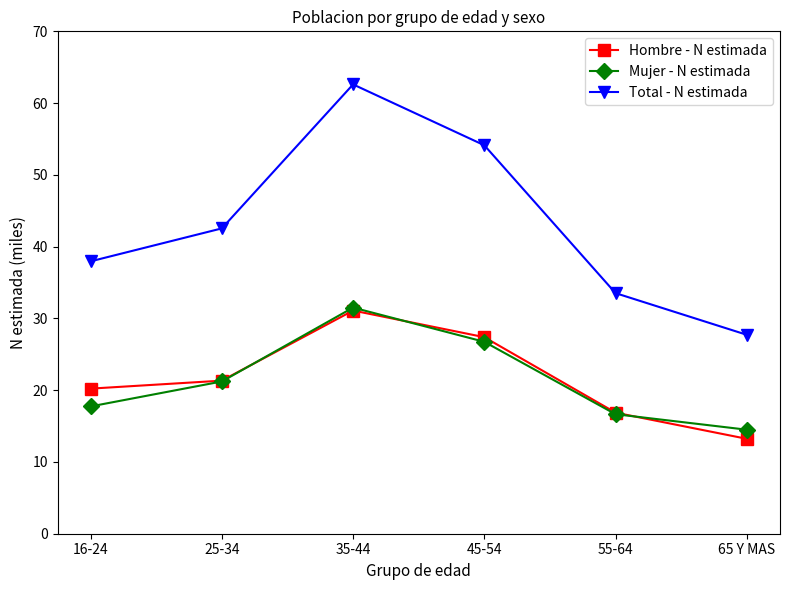

The Total - N estimada series shows 62.6 at 35-44. True or false?

True